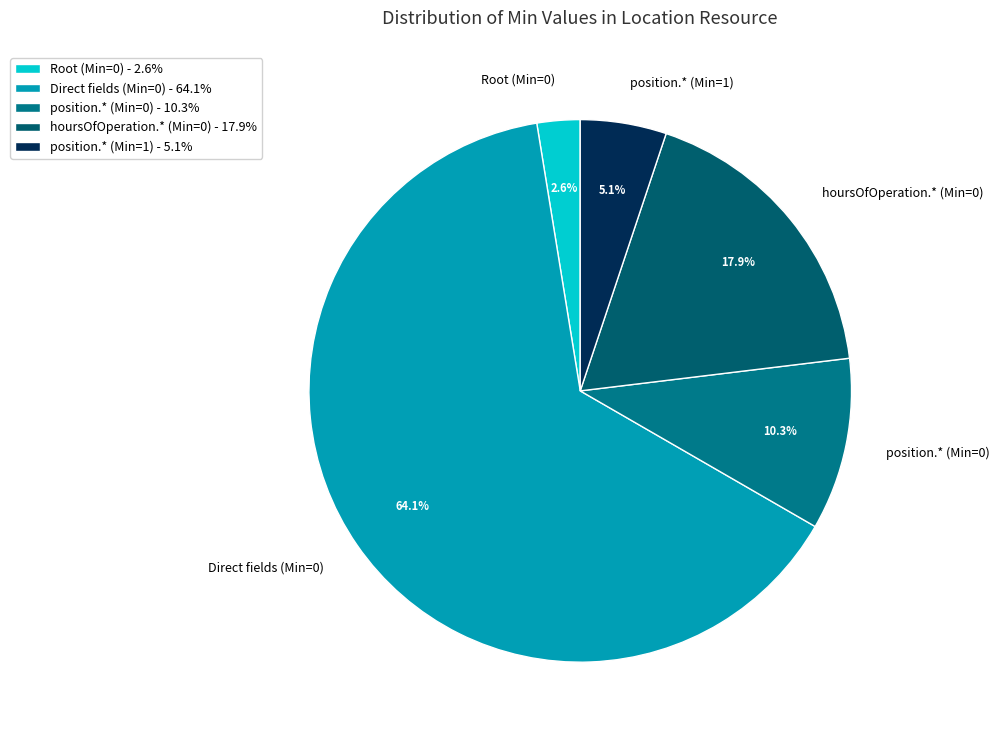

Is there a majority slice in this chart?

Yes